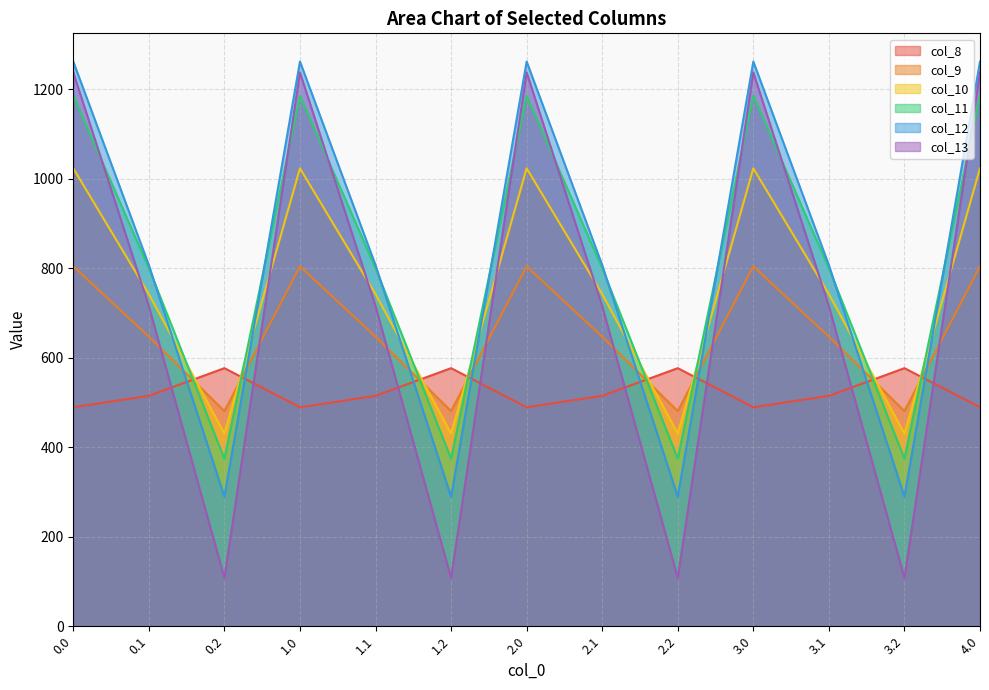

What is the label of the 10th point from the left?

3.0